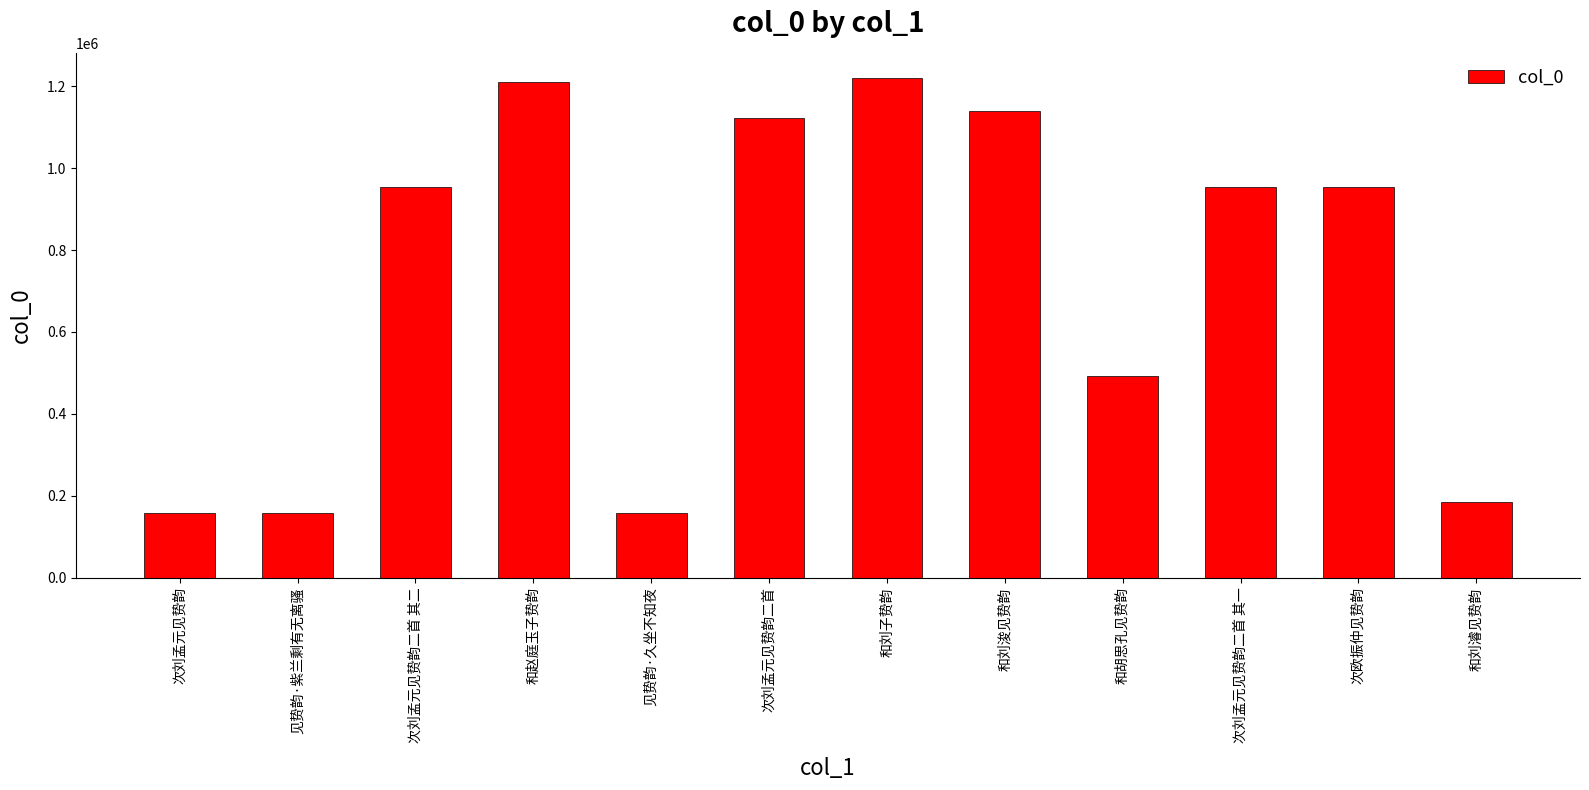

At which label does the data first exceed 955161?

和赵庭玉子贽韵